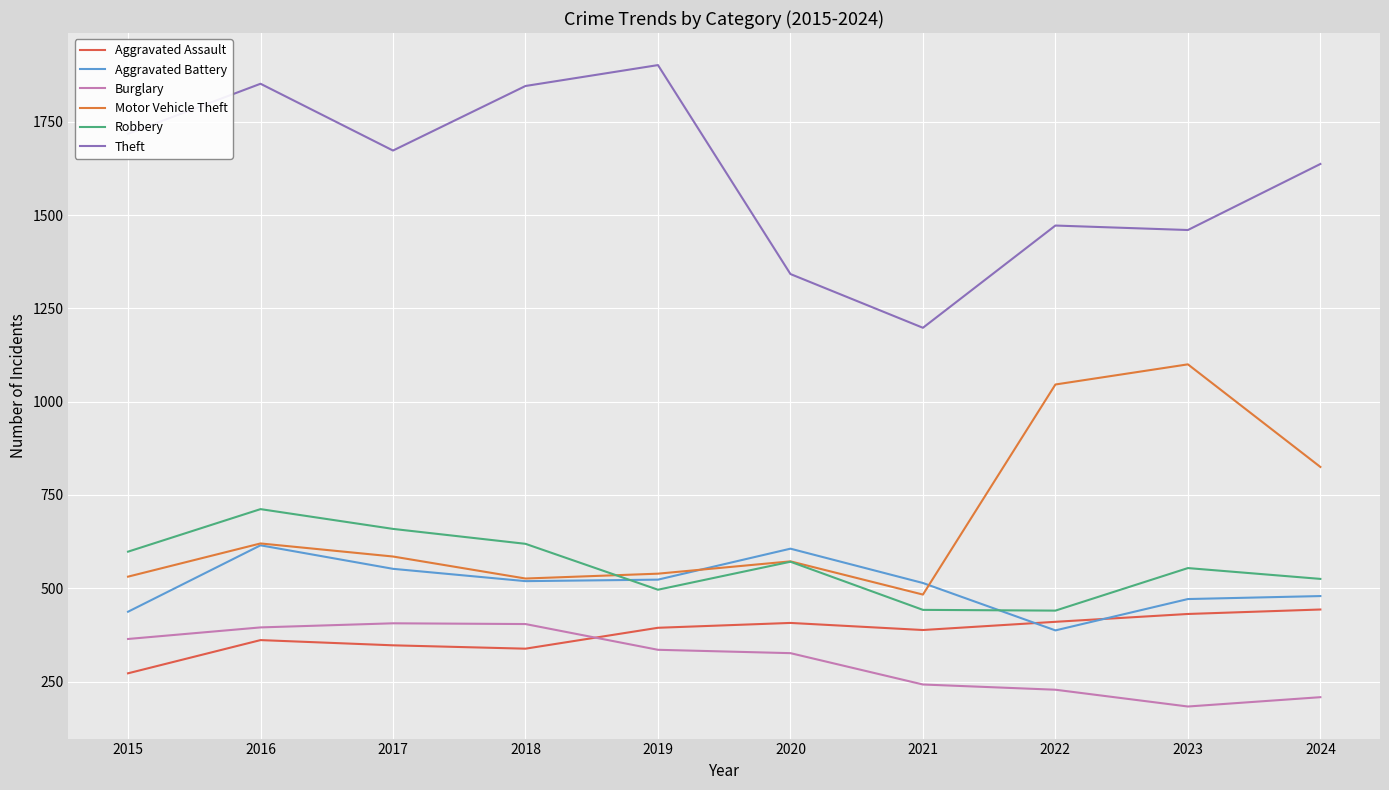

Rank the categories by Aggravated Battery value from lowest to highest.

2022, 2015, 2023, 2024, 2021, 2018, 2019, 2017, 2020, 2016